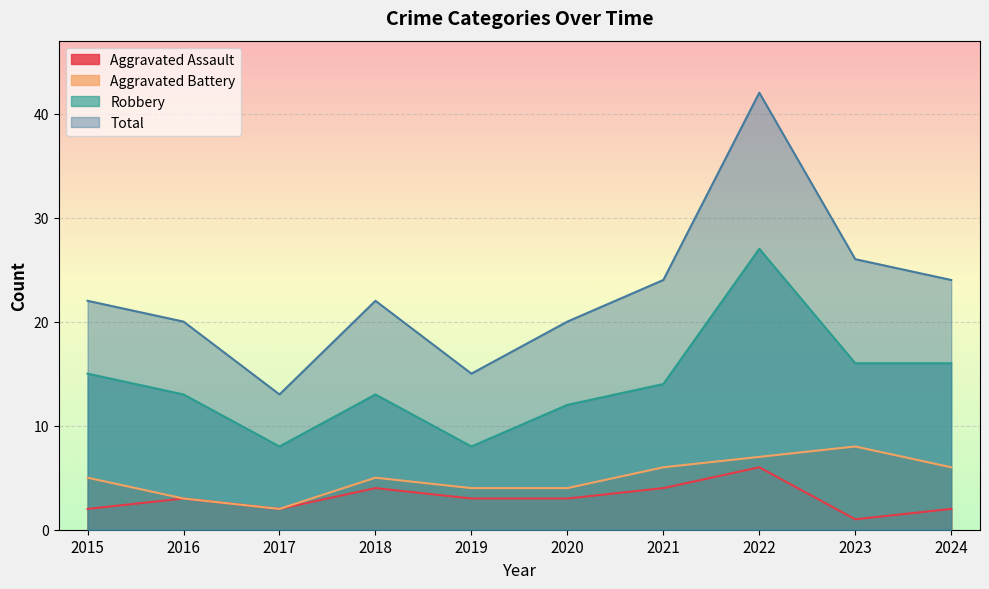

Where does the Aggravated Assault series first go above 3?

2018